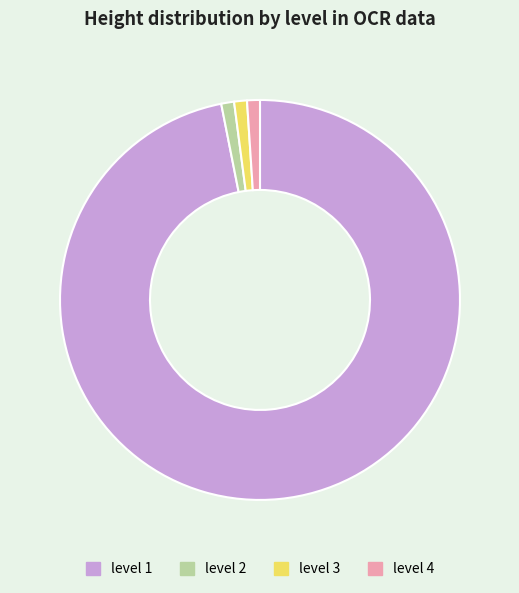

Between level 1 and level 3, which is larger?

level 1